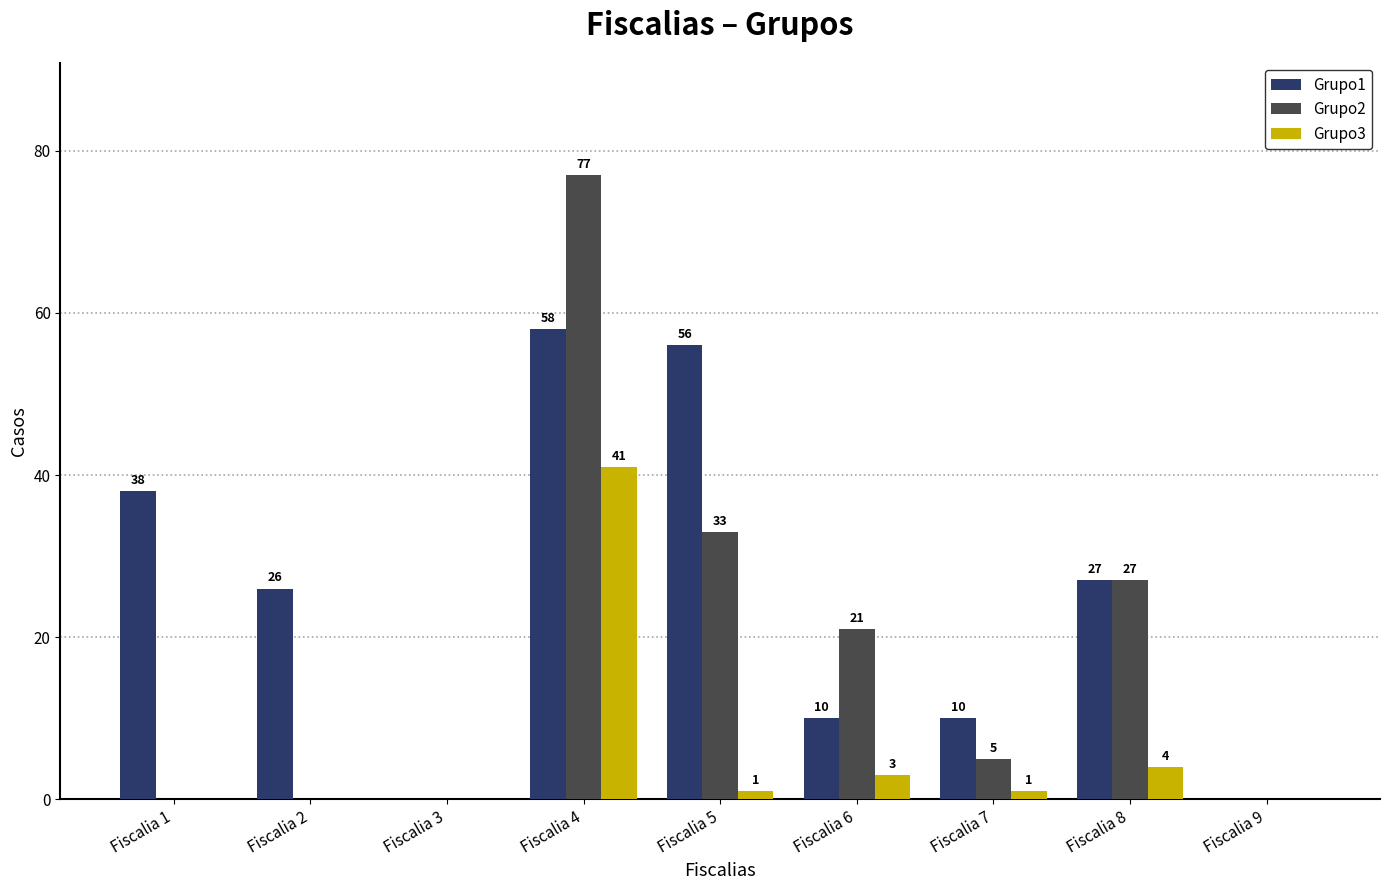

What is the average value of the Grupo1 series?

25